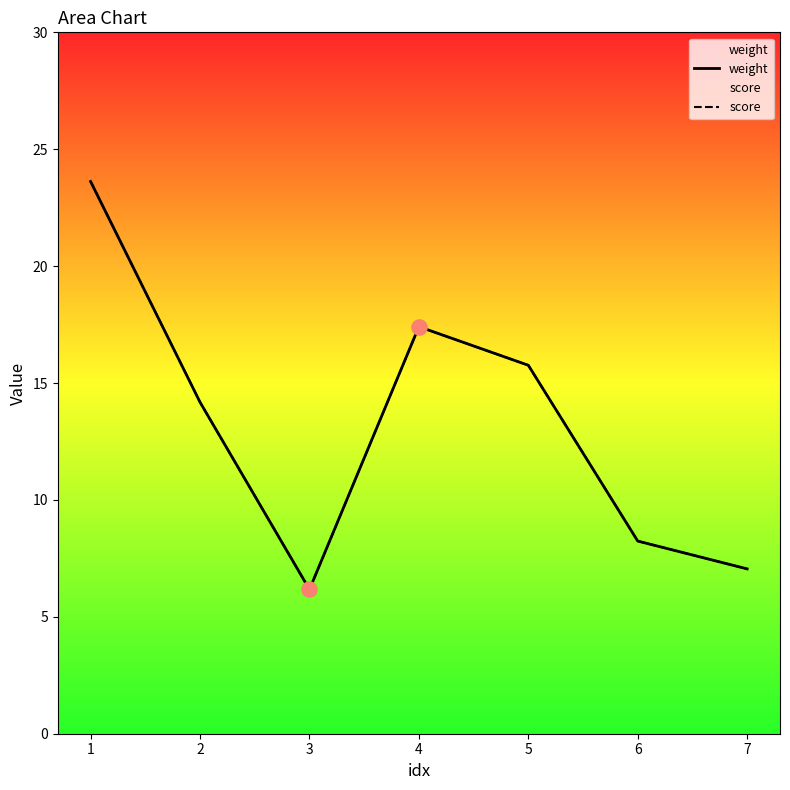

At which category is the sum across all series the highest?

1